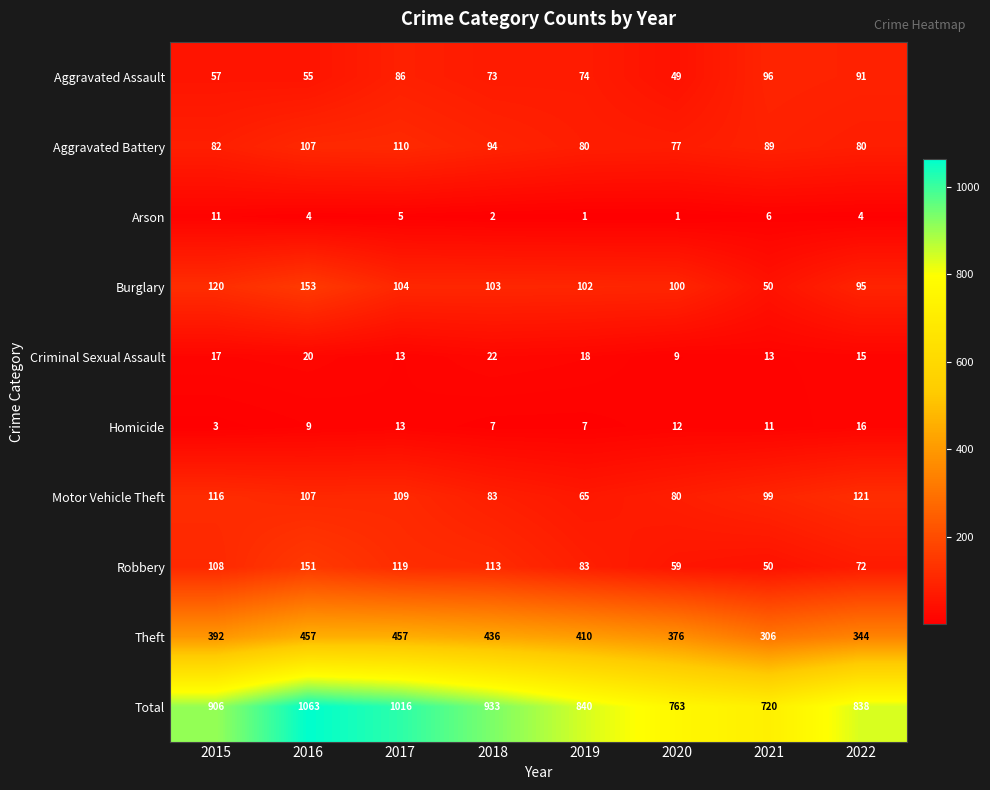

List the series in order of their peak value, highest first.

Total, Theft, Burglary, Robbery, Motor Vehicle Theft, Aggravated Battery, Aggravated Assault, Criminal Sexual Assault, Homicide, Arson